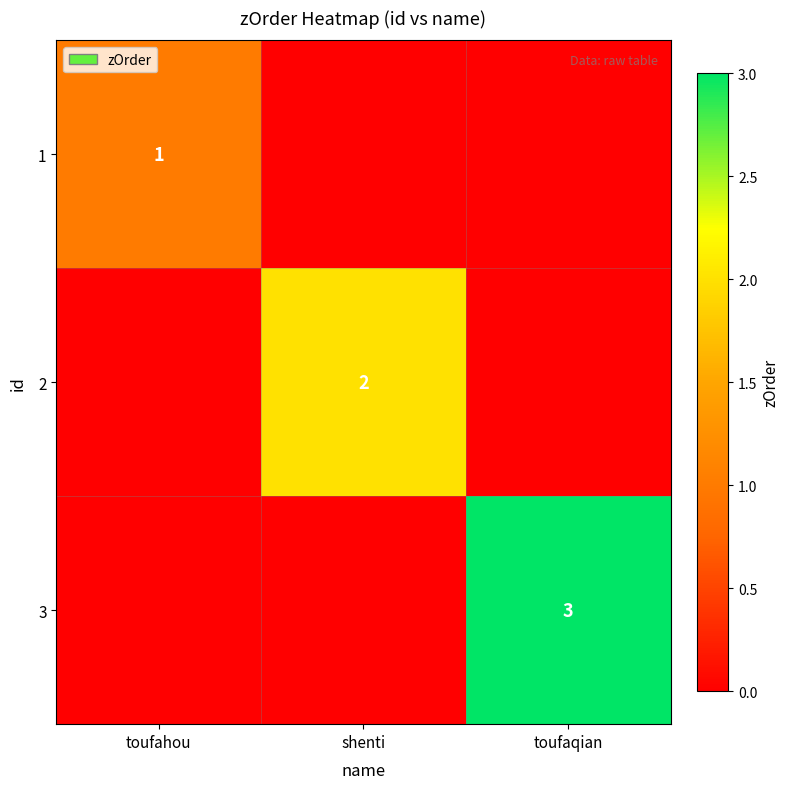

Is it true that 2 equals 2 at shenti?

True